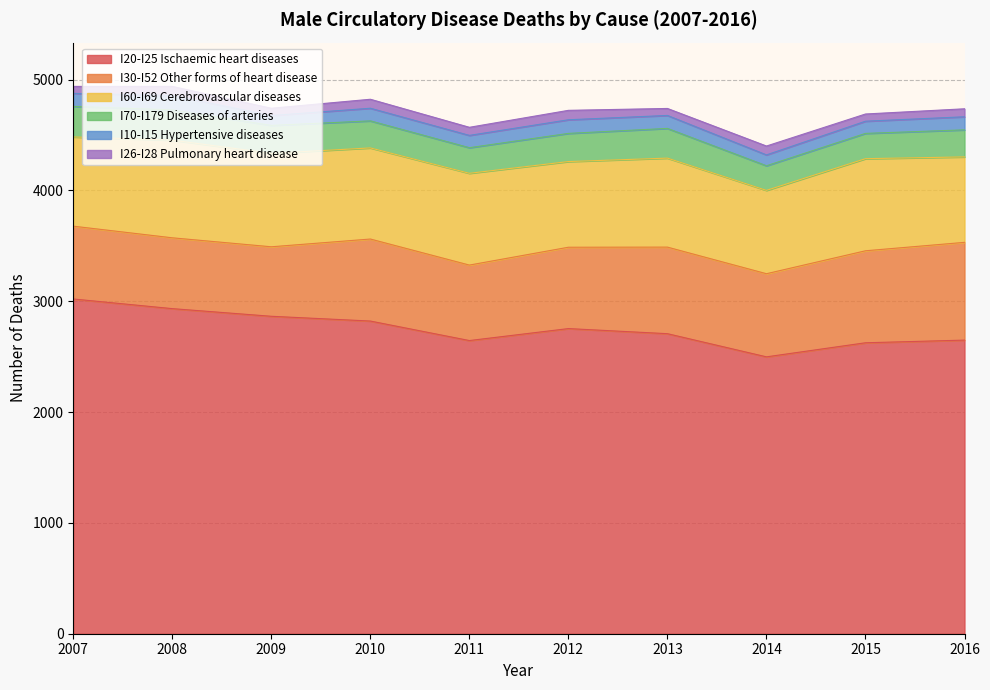

True or false: I30-I52 Other forms of heart disease and I10-I15 Hypertensive diseases intersect in this chart.

False